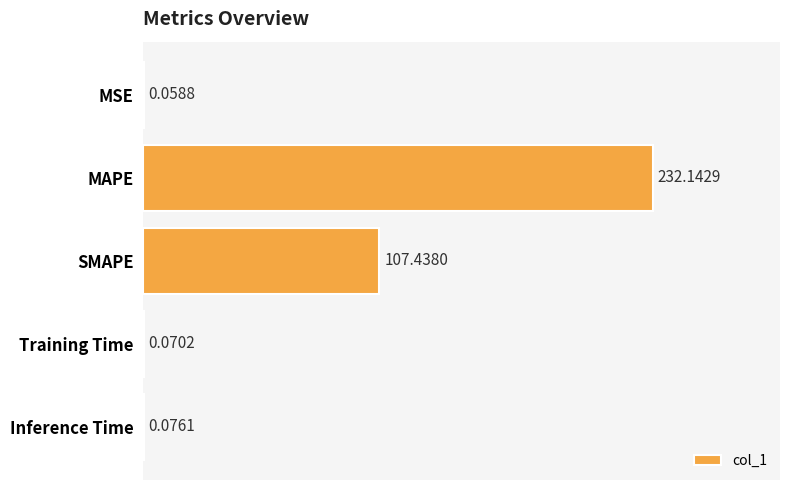

At which category does the chart reach its peak across all series?

MAPE